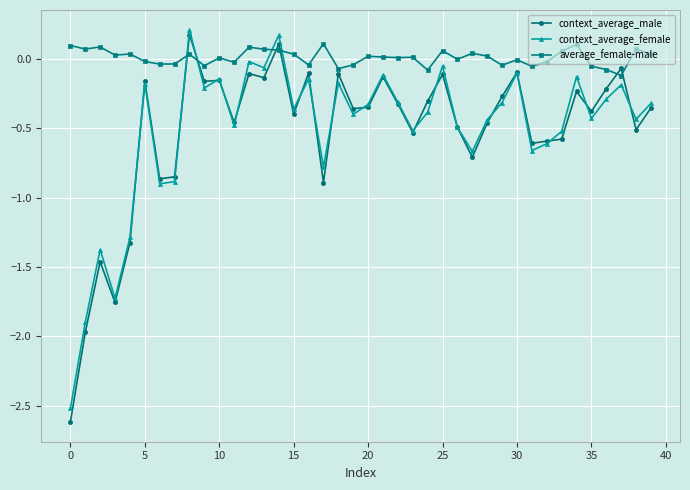

What is the smallest value displayed?

-2.6